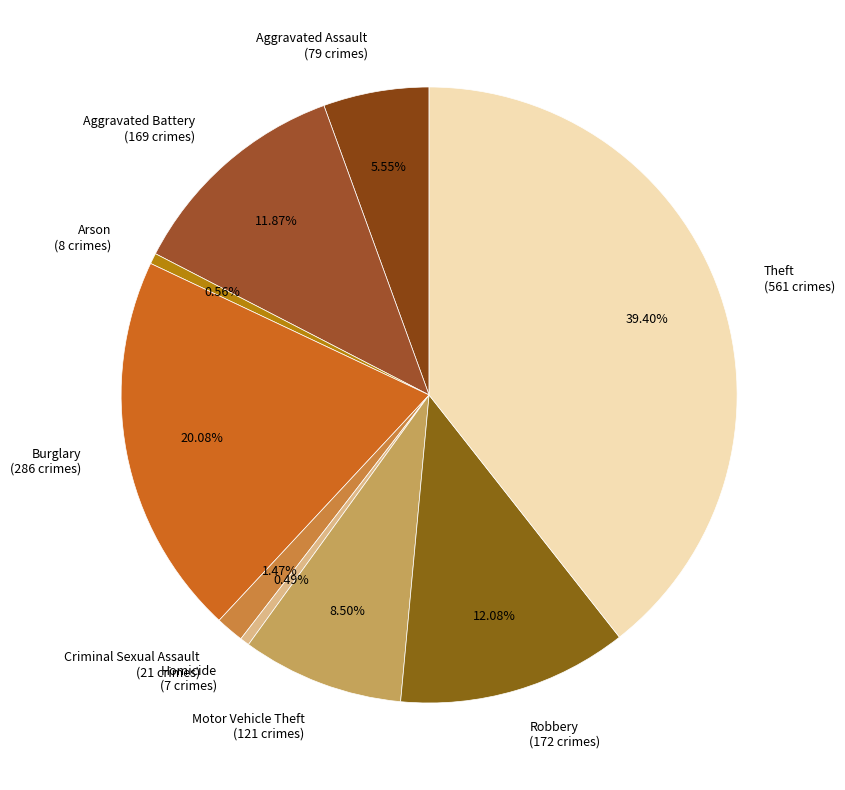

Approximately how many times larger is the value at Motor Vehicle Theft (121 crimes) compared to Homicide (7 crimes)?

17.3